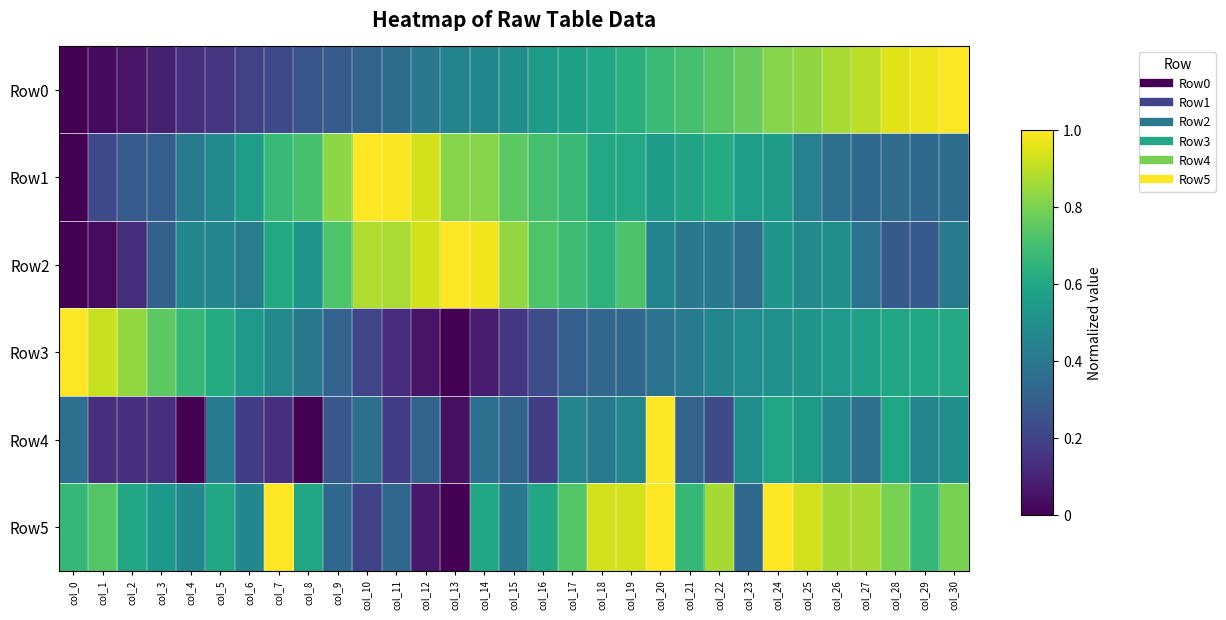

Reading right to left, list all the values displayed in this chart.

Row0: col_30=1.0	col_29=1.0	col_28=1.0	col_27=0.9	col_26=0.9	col_25=0.8	col_24=0.8	col_23=0.8	col_22=0.7	col_21=0.7	col_20=0.7	col_19=0.6	col_18=0.6	col_17=0.6	col_16=0.5	col_15=0.5	col_14=0.5	col_13=0.5	col_12=0.4	col_11=0.4	col_10=0.3	col_9=0.3	col_8=0.3	col_7=0.2	col_6=0.2	col_5=0.2	col_4=0.1	col_3=0.1	col_2=0.1	col_1=0.0	col_0=0.0
Row1: col_30=0.4	col_29=0.3	col_28=0.4	col_27=0.3	col_26=0.4	col_25=0.4	col_24=0.6	col_23=0.6	col_22=0.6	col_21=0.6	col_20=0.5	col_19=0.6	col_18=0.6	col_17=0.7	col_16=0.7	col_15=0.7	col_14=0.8	col_13=0.8	col_12=0.9	col_11=1.0	col_10=1.0	col_9=0.8	col_8=0.7	col_7=0.7	col_6=0.6	col_5=0.5	col_4=0.4	col_3=0.3	col_2=0.3	col_1=0.2	col_0=0.0
Row2: col_30=0.4	col_29=0.3	col_28=0.3	col_27=0.4	col_26=0.5	col_25=0.5	col_24=0.5	col_23=0.4	col_22=0.4	col_21=0.4	col_20=0.4	col_19=0.7	col_18=0.6	col_17=0.7	col_16=0.7	col_15=0.8	col_14=1.0	col_13=1.0	col_12=0.9	col_11=0.9	col_10=0.9	col_9=0.7	col_8=0.5	col_7=0.6	col_6=0.4	col_5=0.5	col_4=0.5	col_3=0.3	col_2=0.1	col_1=0.0	col_0=0.0
Row3: col_30=0.6	col_29=0.6	col_28=0.6	col_27=0.6	col_26=0.5	col_25=0.5	col_24=0.5	col_23=0.5	col_22=0.5	col_21=0.4	col_20=0.4	col_19=0.3	col_18=0.3	col_17=0.3	col_16=0.2	col_15=0.2	col_14=0.1	col_13=0.0	col_12=0.1	col_11=0.1	col_10=0.2	col_9=0.3	col_8=0.4	col_7=0.5	col_6=0.5	col_5=0.6	col_4=0.7	col_3=0.7	col_2=0.8	col_1=0.9	col_0=1.0
Row4: col_30=0.5	col_29=0.5	col_28=0.6	col_27=0.4	col_26=0.5	col_25=0.5	col_24=0.6	col_23=0.5	col_22=0.2	col_21=0.3	col_20=1.0	col_19=0.5	col_18=0.4	col_17=0.5	col_16=0.2	col_15=0.3	col_14=0.4	col_13=0.0	col_12=0.3	col_11=0.2	col_10=0.4	col_9=0.3	col_8=0.0	col_7=0.1	col_6=0.2	col_5=0.4	col_4=0.0	col_3=0.1	col_2=0.1	col_1=0.1	col_0=0.4
Row5: col_30=0.8	col_29=0.7	col_28=0.8	col_27=0.9	col_26=0.9	col_25=0.9	col_24=1.0	col_23=0.3	col_22=0.9	col_21=0.7	col_20=1.0	col_19=0.9	col_18=0.9	col_17=0.7	col_16=0.6	col_15=0.4	col_14=0.6	col_13=0.0	col_12=0.1	col_11=0.3	col_10=0.2	col_9=0.3	col_8=0.6	col_7=1.0	col_6=0.5	col_5=0.6	col_4=0.5	col_3=0.5	col_2=0.6	col_1=0.7	col_0=0.7